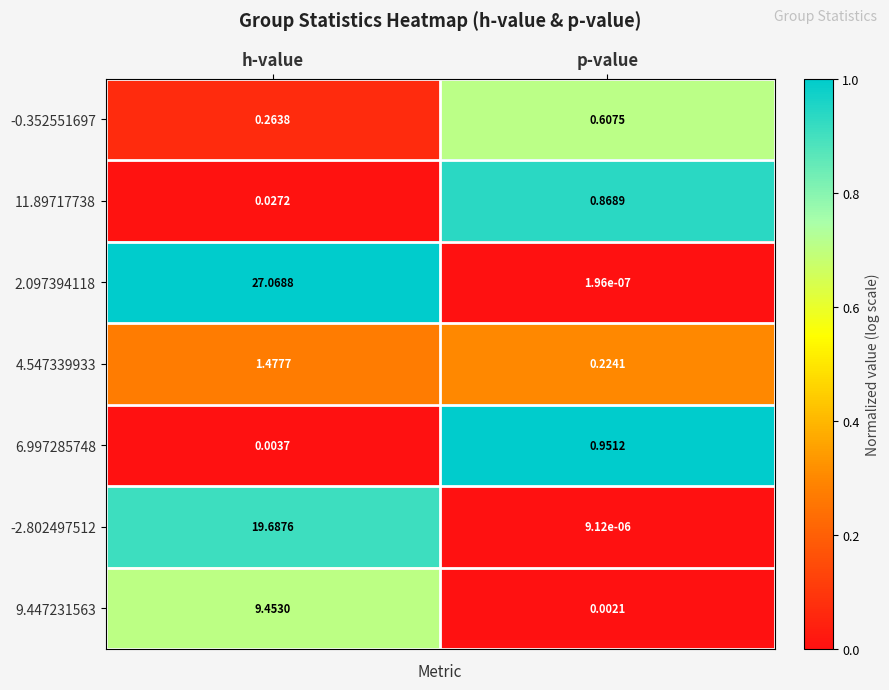

At p-value, list the series in order from smallest to largest.

2.097394118, -2.802497512, 9.447231563, 4.547339933, -0.352551697, 11.89717738, 6.997285748